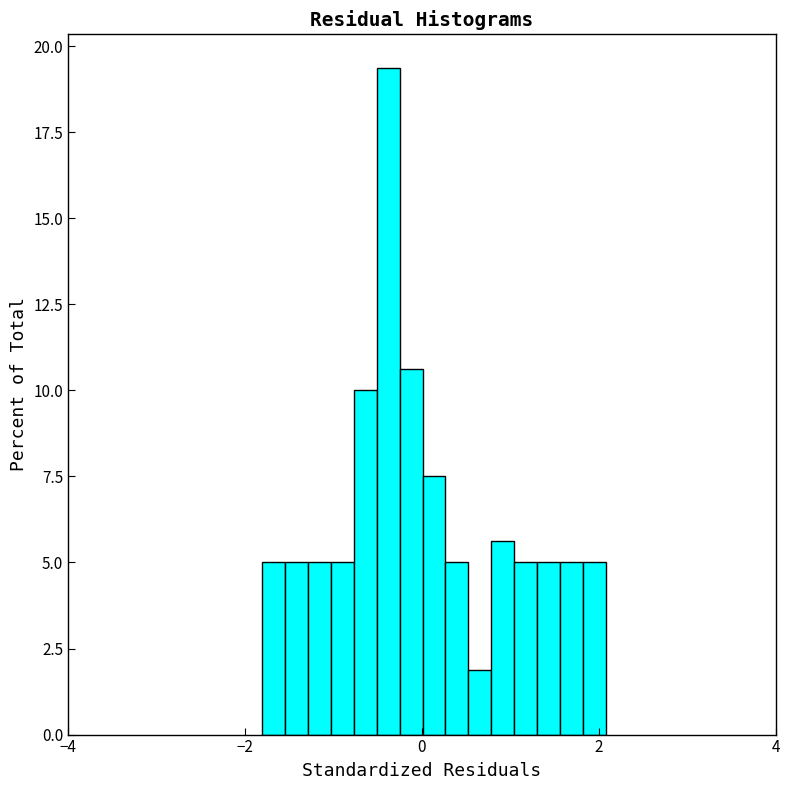

Read against the x-axis, roughly where is the centre of the tallest bar?

-0.4